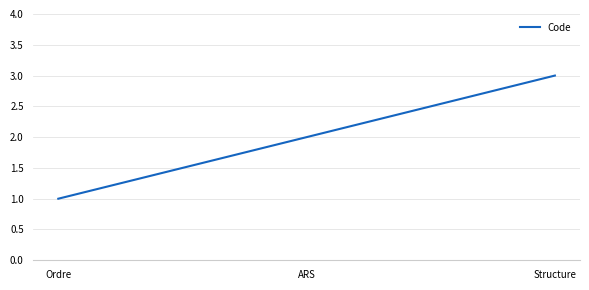

List the labels in order of value, largest first.

Structure, ARS, Ordre